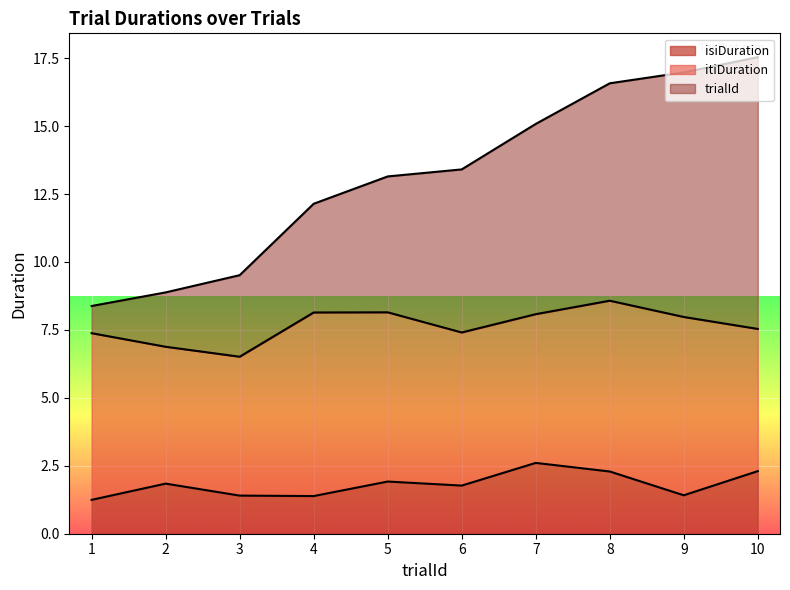

What is the sum of all isiDuration values?

18.2